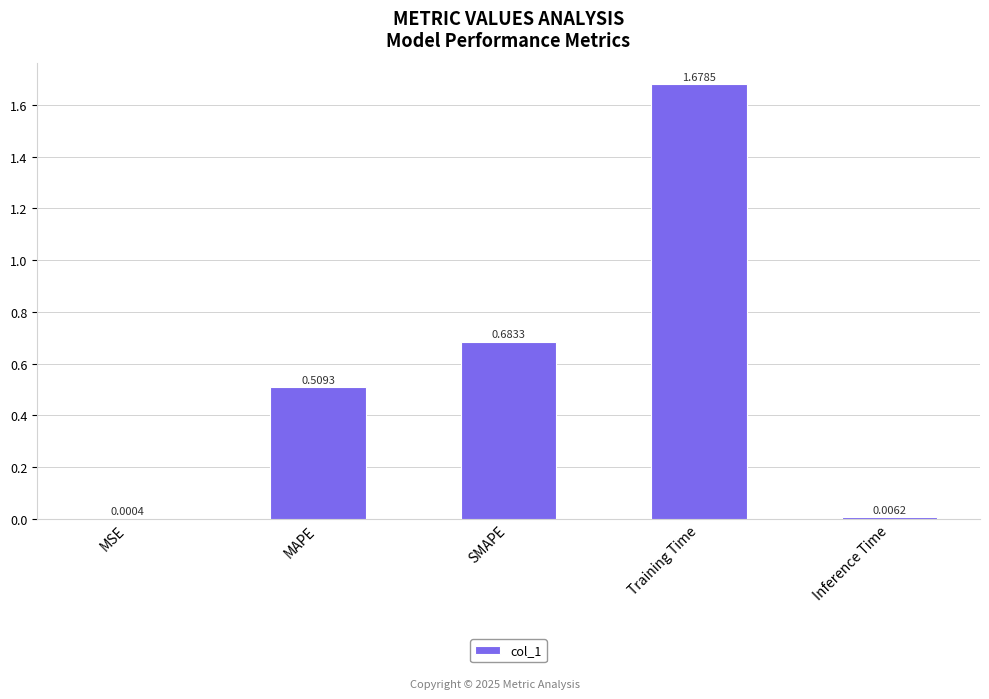

Are the bars horizontal?

No